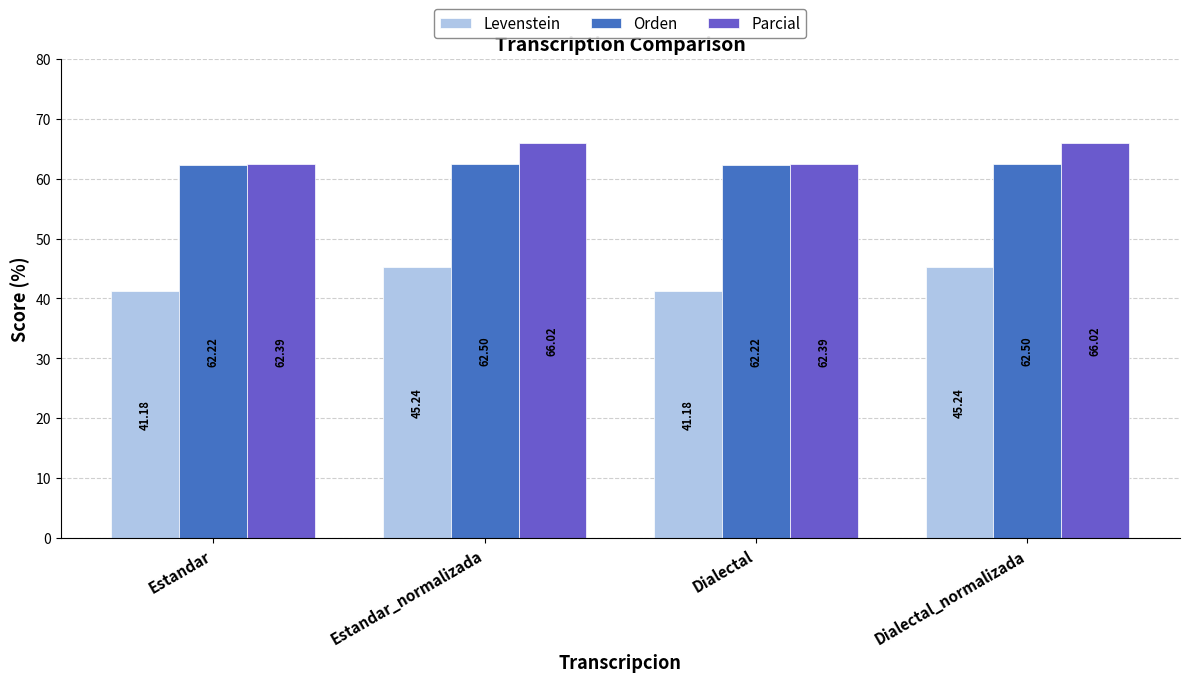

Reading left to right, transcribe all the data shown in this chart.

Levenstein: Estandar=41.2	Estandar_normalizada=45.2	Dialectal=41.2	Dialectal_normalizada=45.2
Orden: Estandar=62.2	Estandar_normalizada=62.5	Dialectal=62.2	Dialectal_normalizada=62.5
Parcial: Estandar=62.4	Estandar_normalizada=66.0	Dialectal=62.4	Dialectal_normalizada=66.0